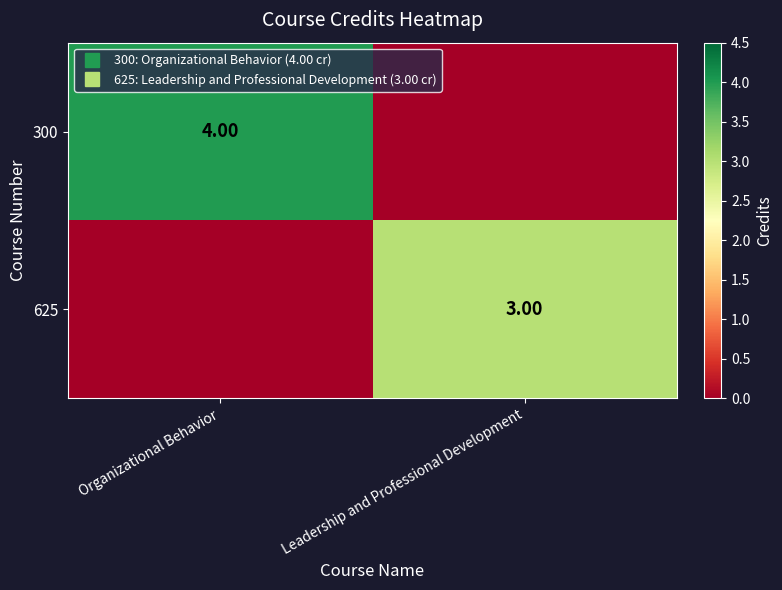

True or false: 625 has a value of 3 at Leadership and Professional Development.

True